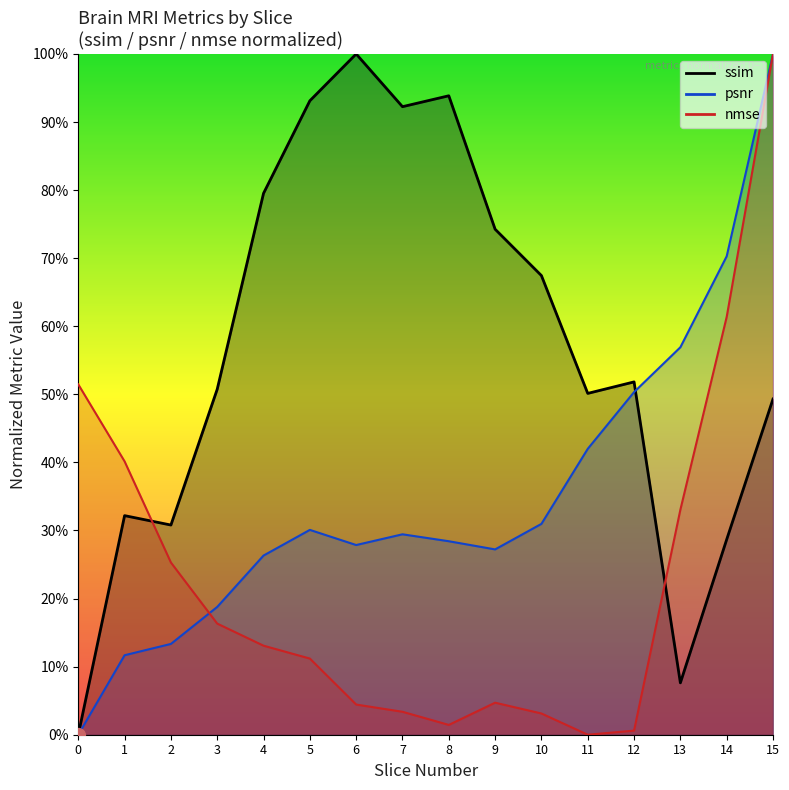

Rank the categories by nmse value from lowest to highest.

11, 12, 8, 10, 7, 6, 9, 5, 4, 3, 2, 13, 1, 0, 14, 15